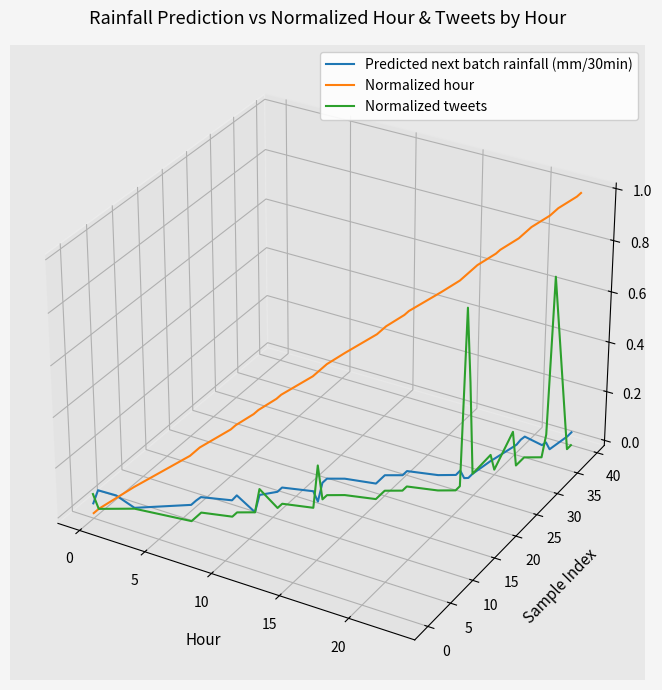

After their last crossing, which series has the higher values: Normalized hour or Predicted next batch rainfall (mm/30min)?

Normalized hour